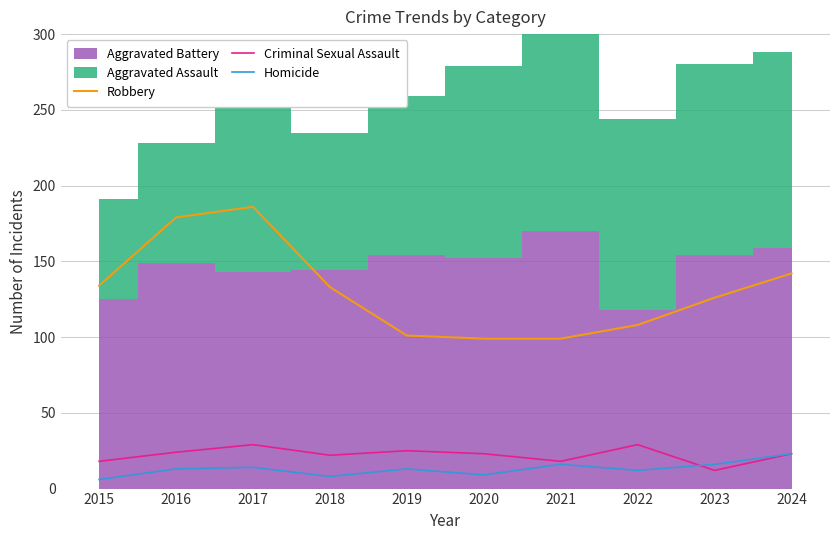

How many lines are shown in the chart?

3